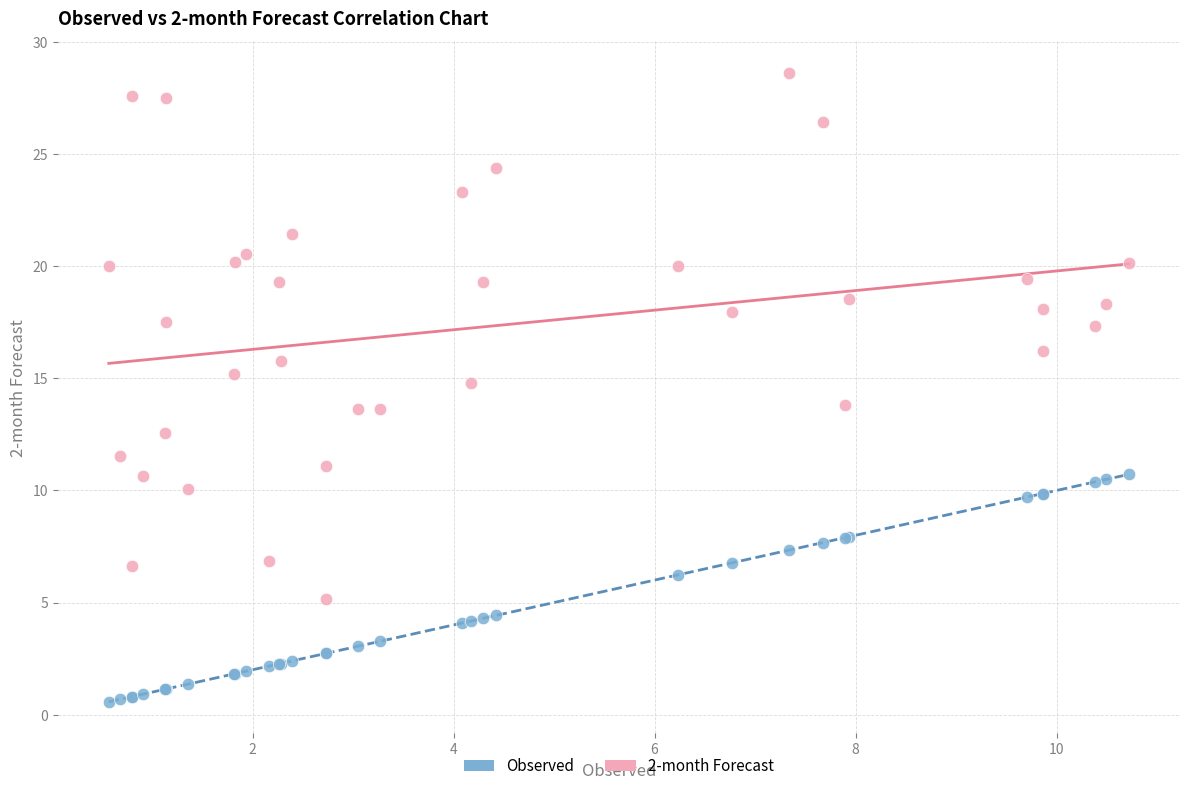

What are all the series names shown in the legend?

Observed, 2-month Forecast